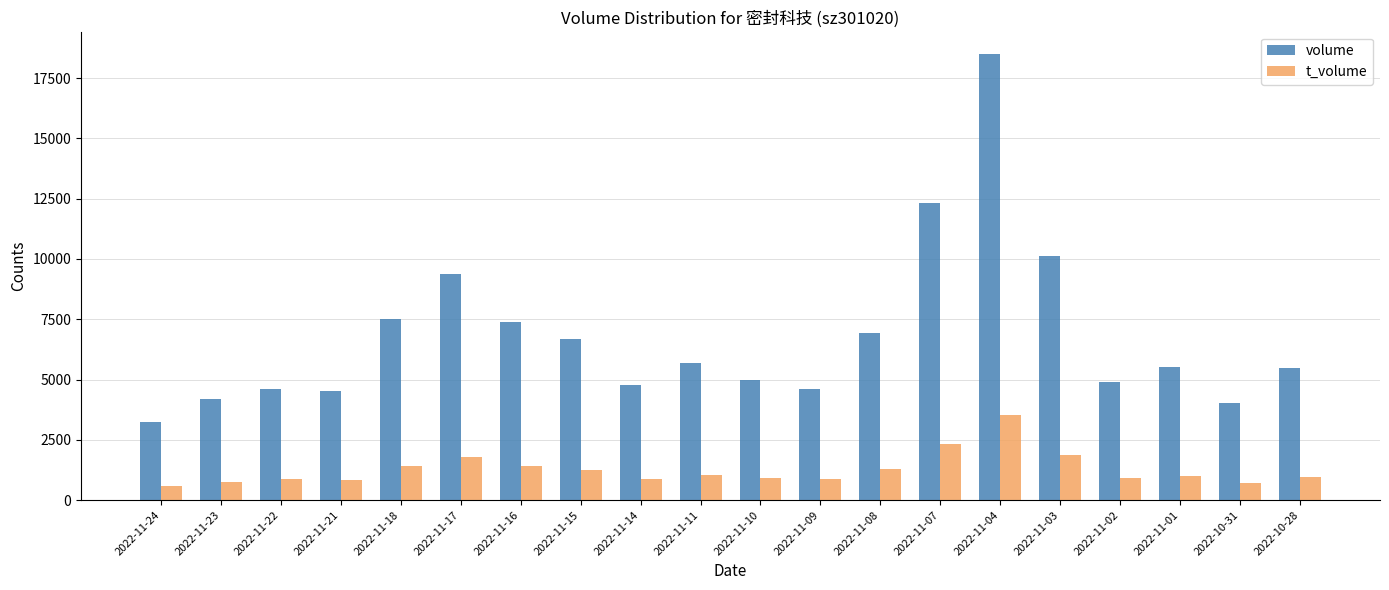

Which series has the largest total across all categories?

volume